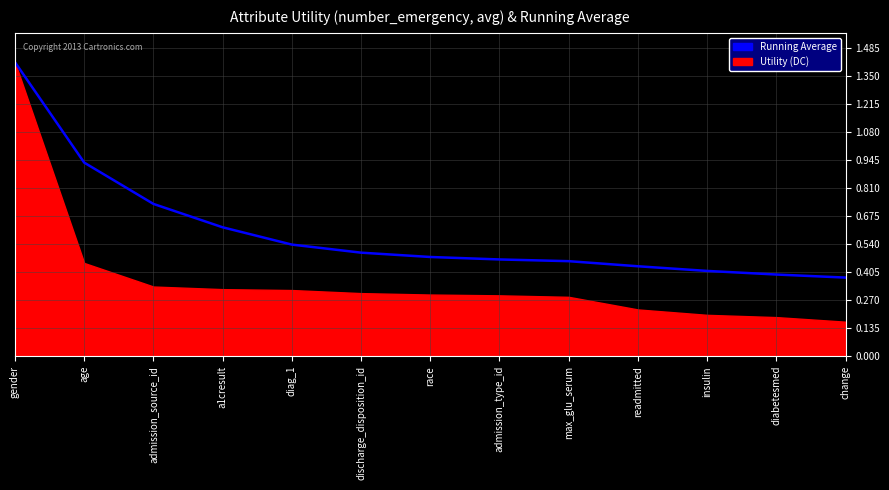

Reading right to left, transcribe all the data shown in this chart.

change=0.4	diabetesmed=0.4	insulin=0.4	readmitted=0.4	max_glu_serum=0.5	admission_type_id=0.5	race=0.5	discharge_disposition_id=0.5	diag_1=0.5	a1cresult=0.6	admission_source_id=0.7	age=0.9	gender=1.4